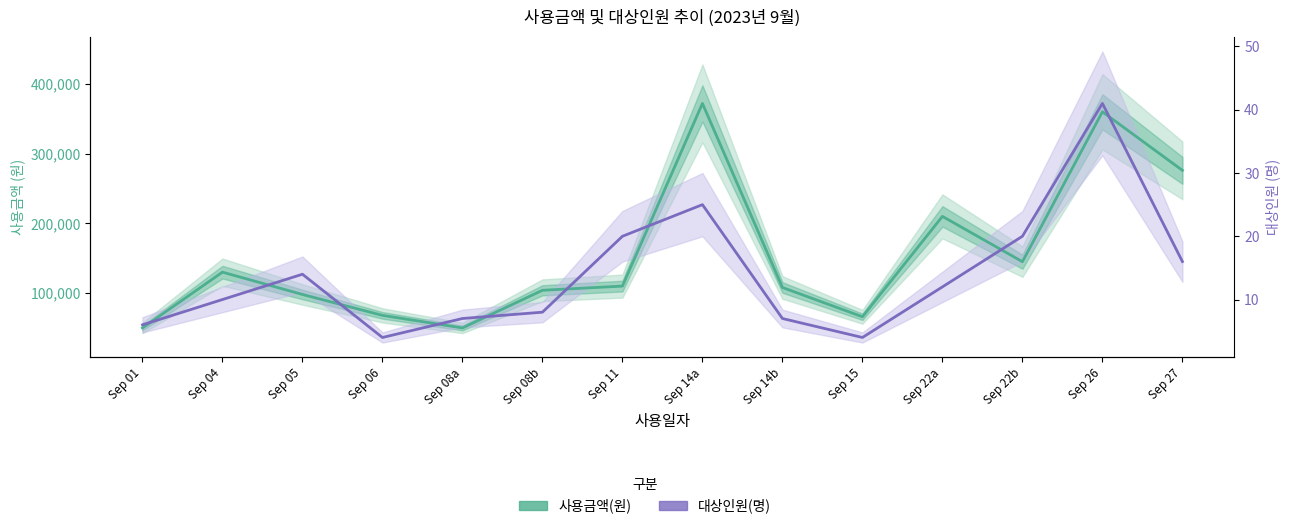

At Sep 22b, list the series in order from largest to smallest.

대상인원(명) [scaled], 사용금액(원)